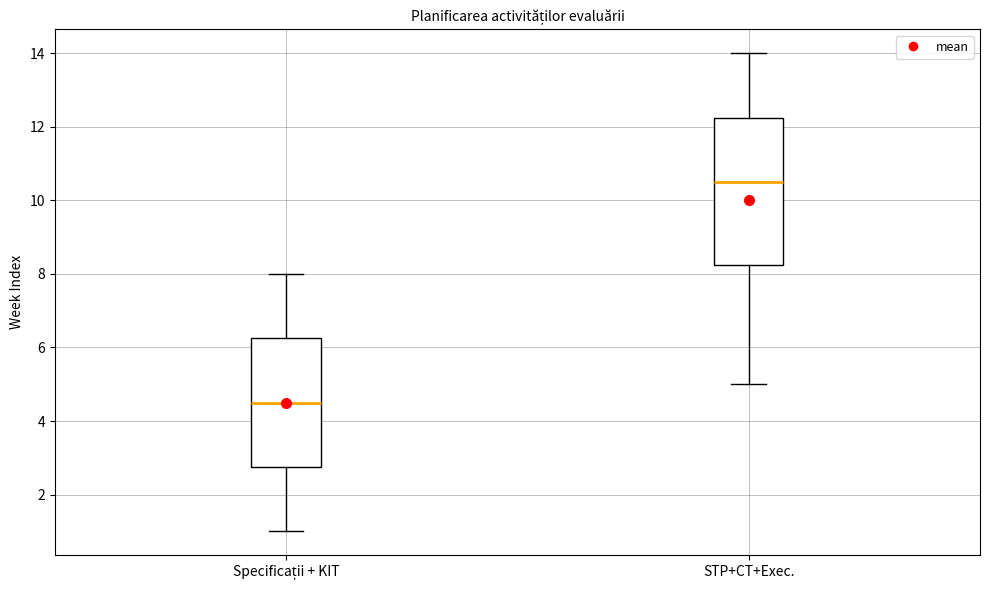

Reading left to right, read every box against the y-axis: the position of its median line, the range the box covers, and the ends of its whiskers. The values are not printed on the chart, so give them approximately, as read against the axis.

Specificații + KIT: median 4.6, box 2.8 to 6.2, whiskers 1.0 to 8.0
STP+CT+Exec.: median 10.6, box 8.2 to 12.2, whiskers 5.0 to 14.0